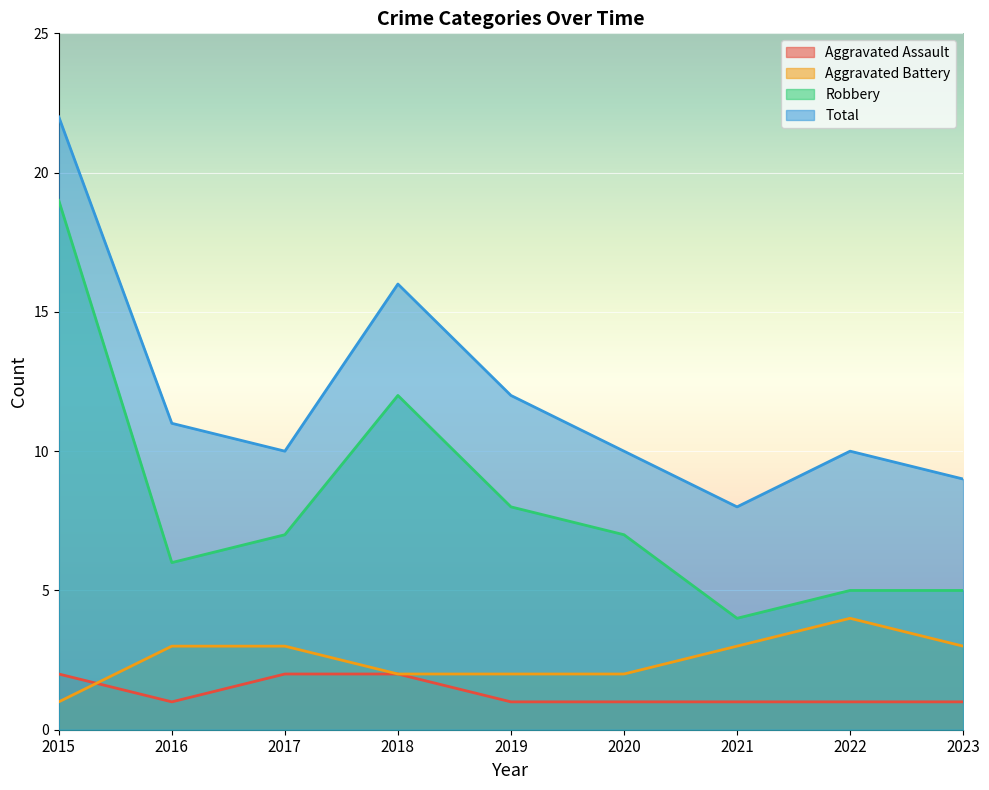

How many lines are shown in the chart?

4